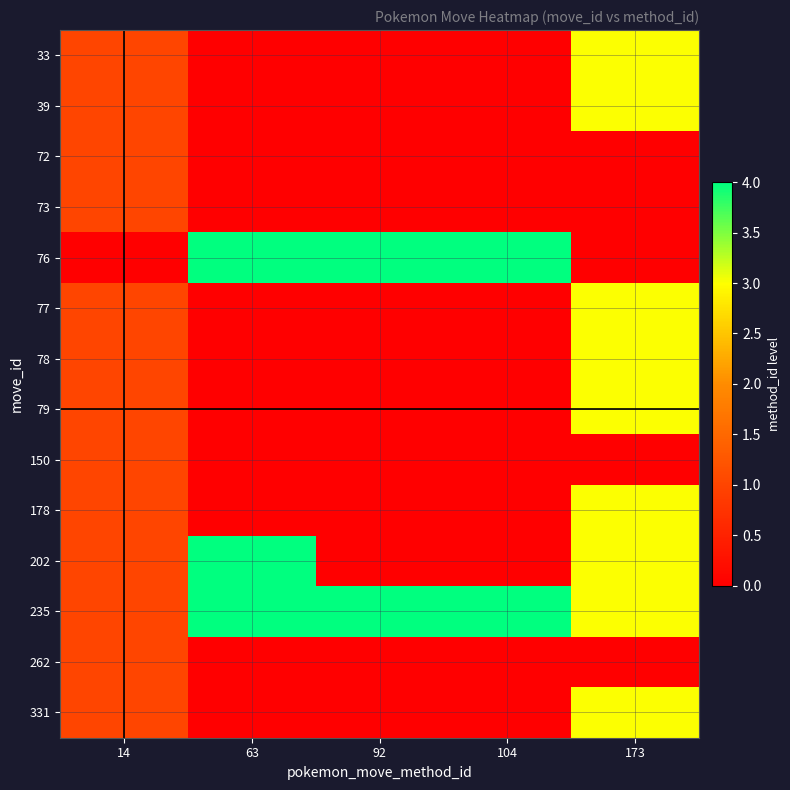

What is the greatest value displayed?

4